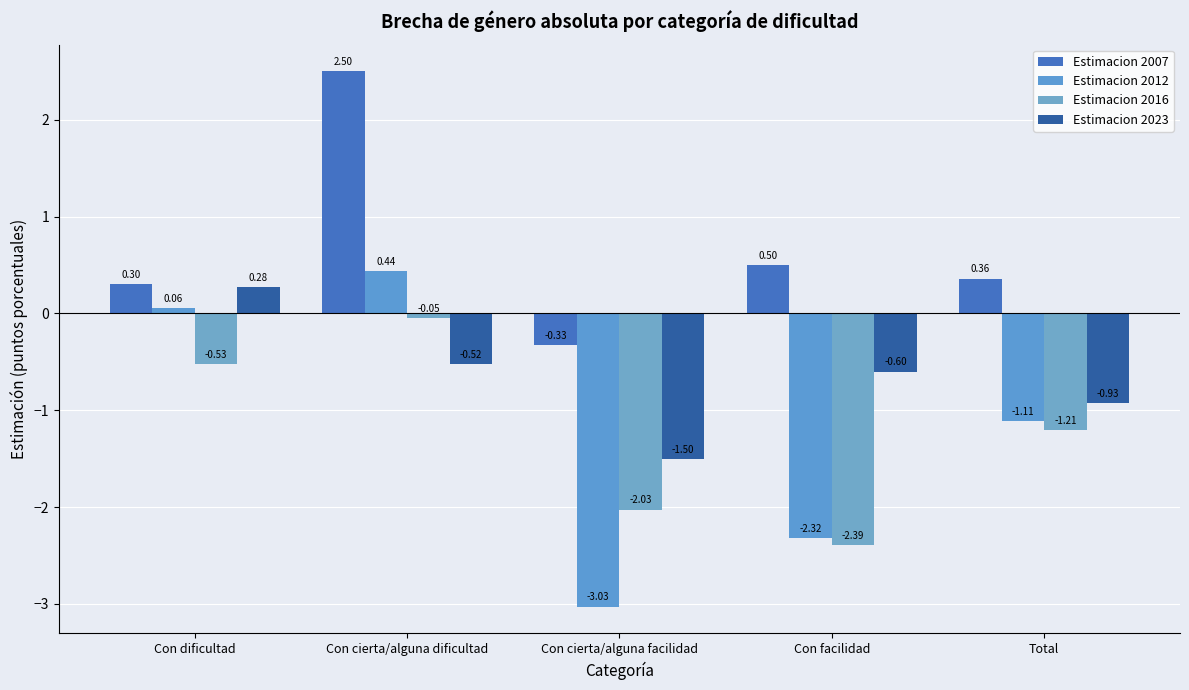

Which category has the lowest value in the Estimacion 2016 series?

Con facilidad